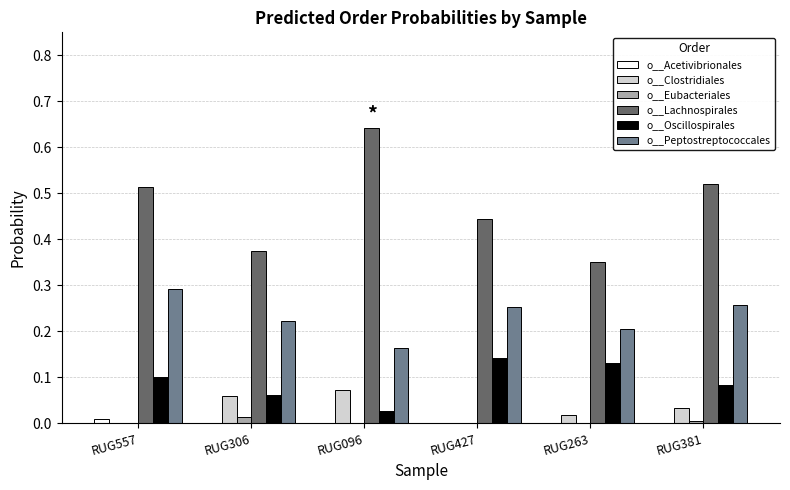

The o__Peptostreptococcales series shows 0.3 at RUG096. True or false?

False